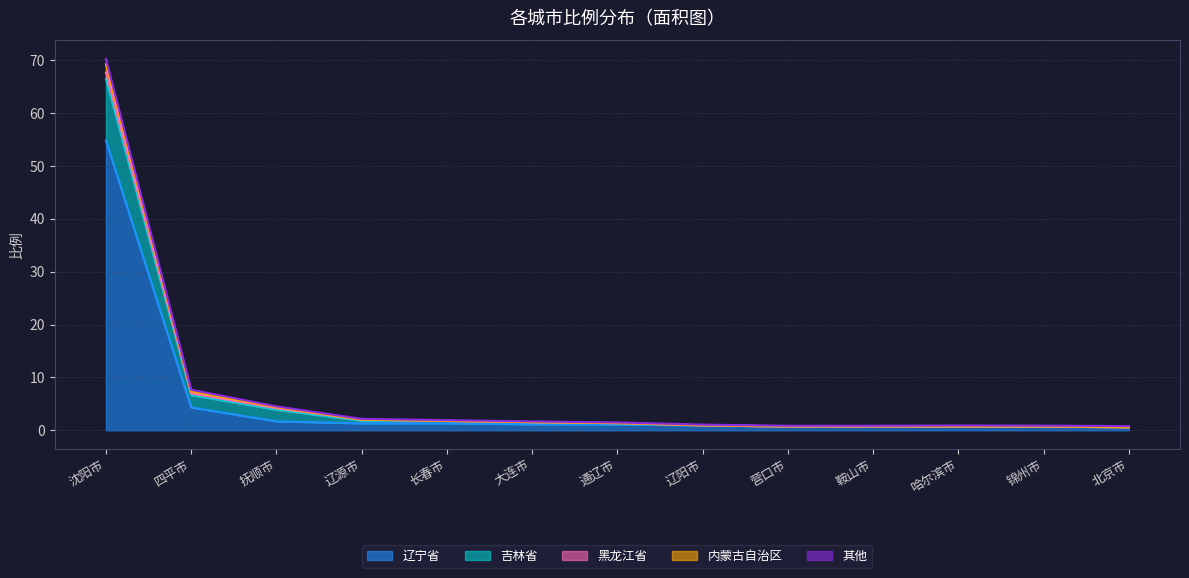

Is the value of 辽宁省 at 鞍山市 greater than the value of 吉林省 at 通辽市?

No